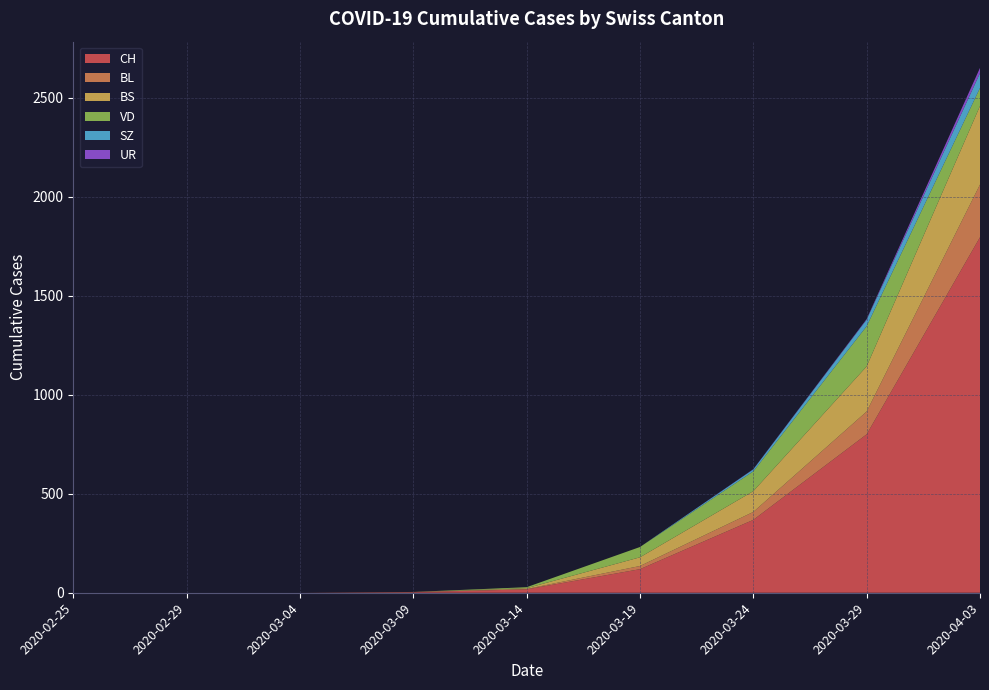

Reading left to right, transcribe all the data shown in this chart.

CH: 0	0	0	3	17	119	368	800	1795
BL: 0	0	0	1	2	16	40	115	266
BS: 0	0	0	0	4	44	105	228	397
VD: 0	0	0	0	5	52	100	203	91
SZ: 0	0	0	0	0	0	10	33	75
UR: 0	0	0	0	0	0	1	3	26